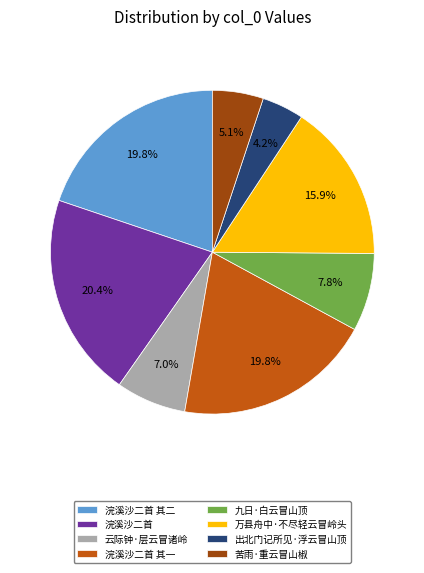

Is it true that 浣溪沙二首 is 20% of the pie?

True